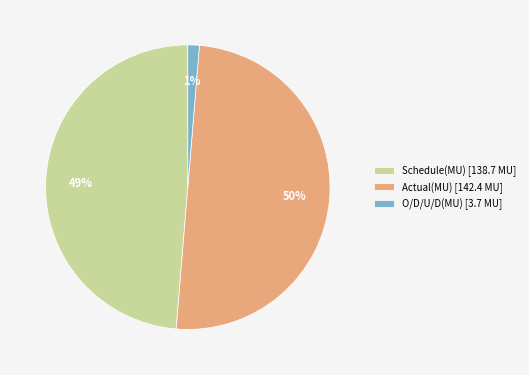

Do Actual(MU) [142.4 MU] and O/D/U/D(MU) [3.7 MU] together represent more than half of the pie?

Yes